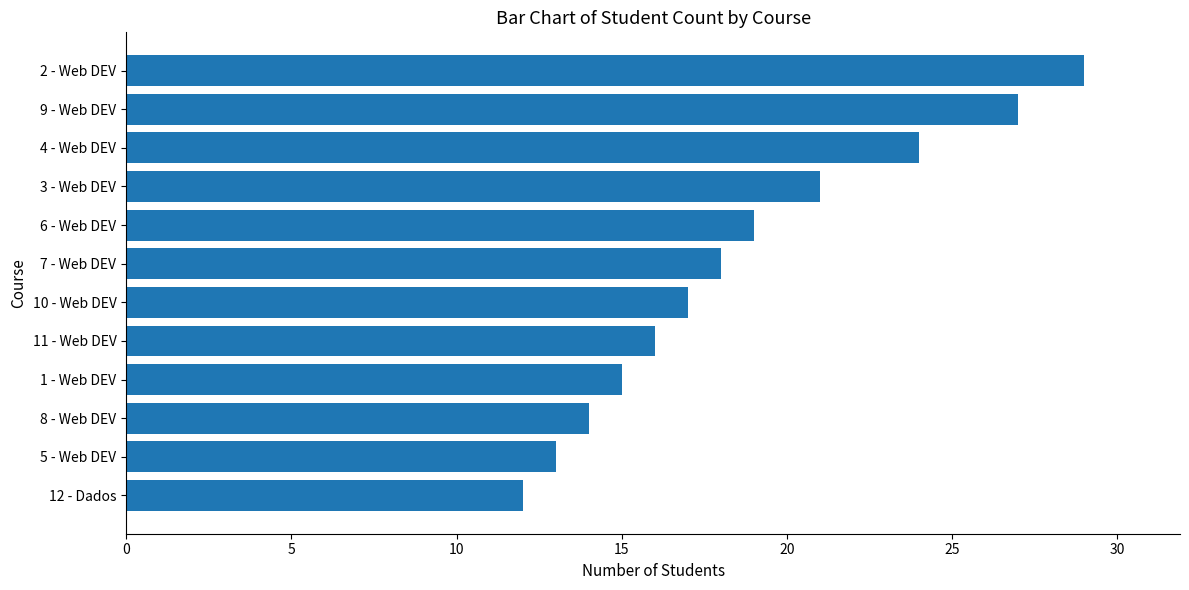

Rank the categories by value from lowest to highest.

12 - Dados, 5 - Web DEV, 8 - Web DEV, 1 - Web DEV, 11 - Web DEV, 10 - Web DEV, 7 - Web DEV, 6 - Web DEV, 3 - Web DEV, 4 - Web DEV, 9 - Web DEV, 2 - Web DEV